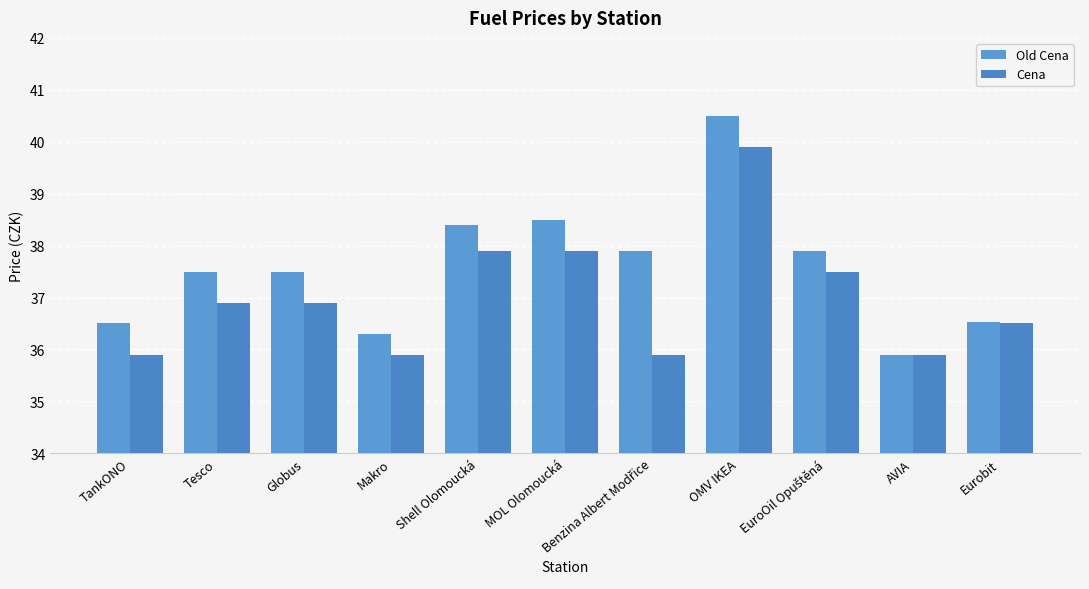

Rank the series by their maximum value, from lowest to highest.

Cena, Old Cena